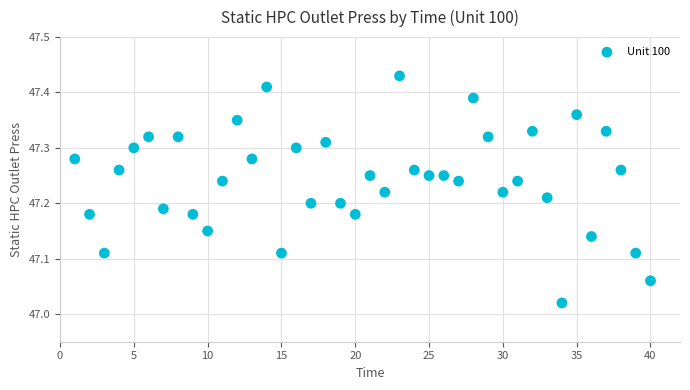

What is the range of X values (max minus min)?

39.0